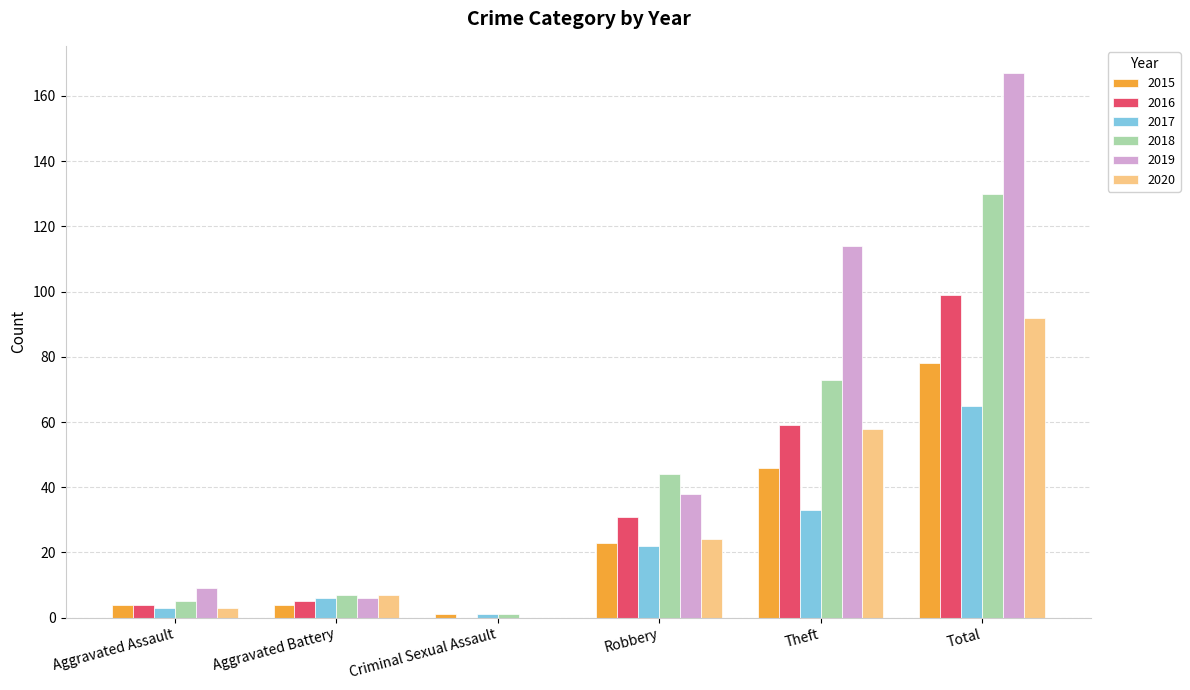

What is the sum of all 2019 values?

334